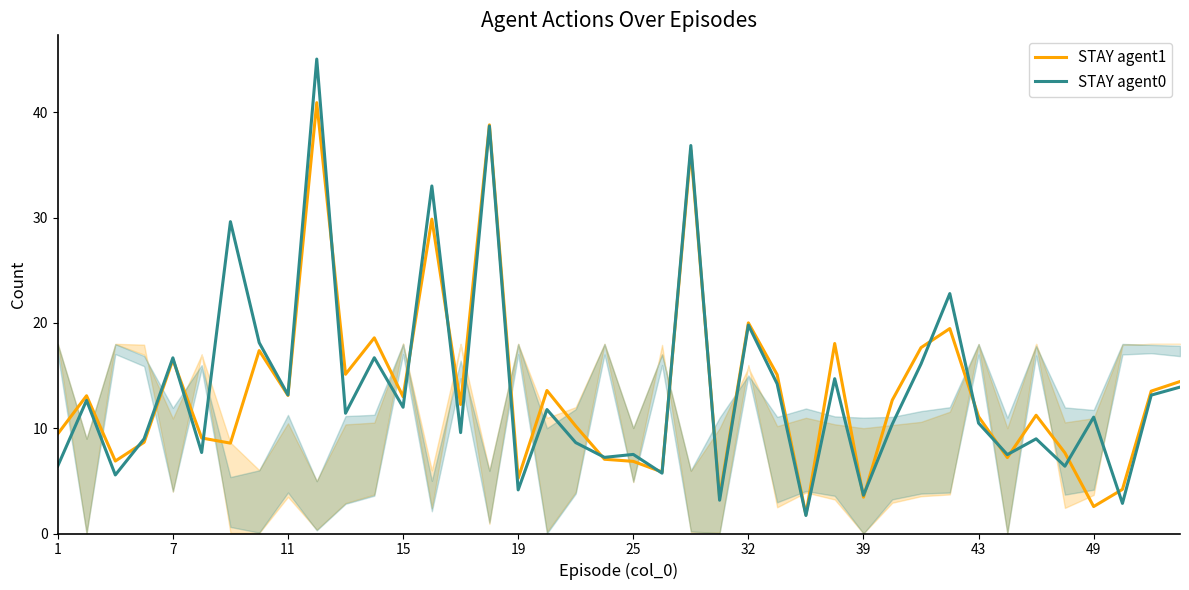

Reading left to right, transcribe all the data shown in this chart.

STAY agent1: 9.5	13.1	6.9	8.7	16.5	9.1	8.6	17.4	13.1	40.9	15.1	18.6	13.0	29.9	12.2	38.8	5.2	13.6	10.2	7.0	6.8	5.8	36.4	3.5	20.0	15.1	1.8	18.0	3.5	12.7	17.6	19.5	11.1	7.2	11.2	7.7	2.6	4.2	13.5	14.4
STAY agent0: 6.4	12.6	5.6	9.0	16.7	7.7	29.6	18.1	13.2	45.0	11.4	16.7	12.0	33.0	9.6	38.7	4.1	11.8	8.6	7.2	7.5	5.7	36.8	3.2	19.8	14.2	1.7	14.7	3.6	10.4	16.1	22.8	10.5	7.5	9.0	6.4	11.1	2.9	13.1	13.9